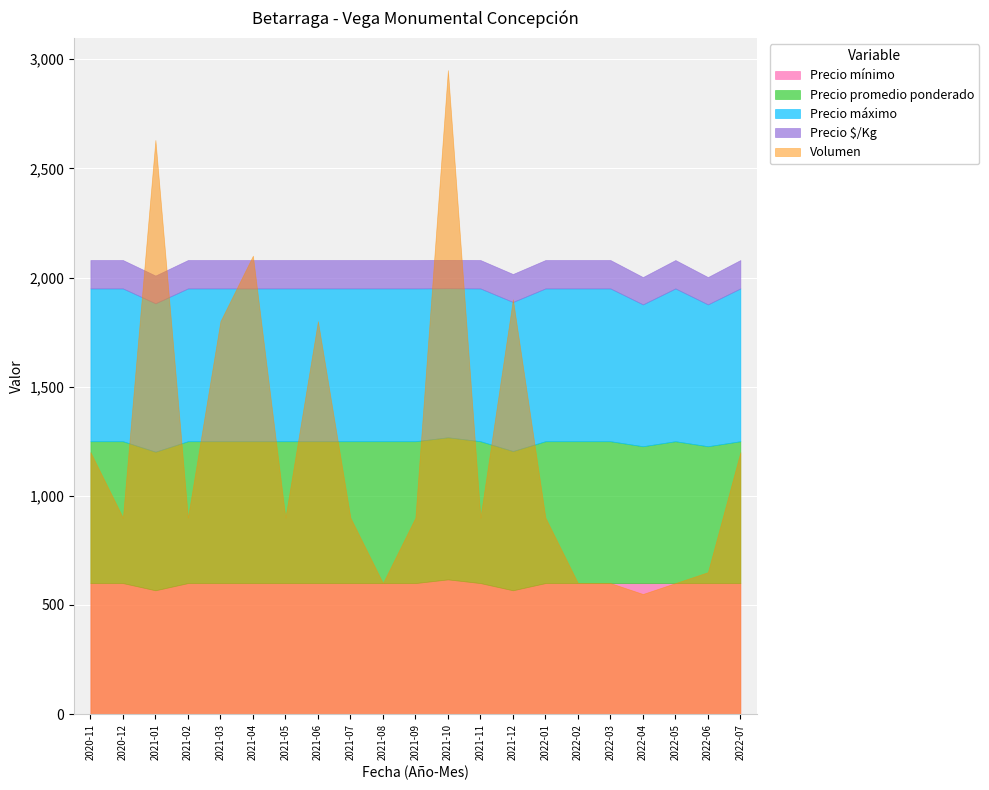

Where is the first local minimum for Volumen?

2020-12